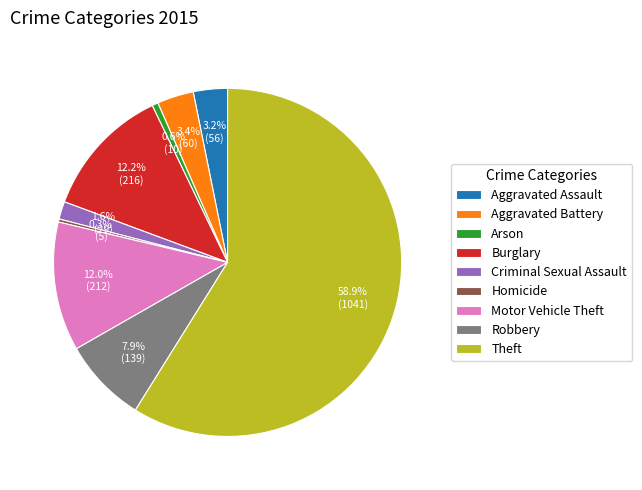

What is the majority slice?

Theft